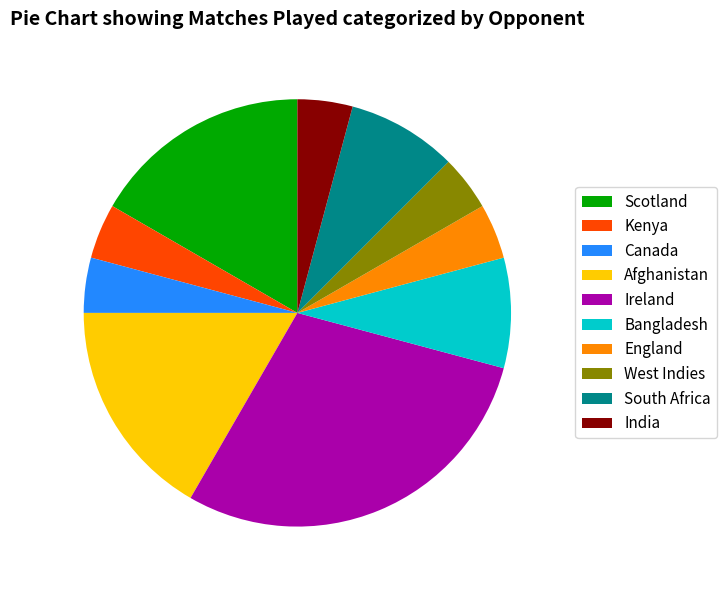

Is it true that Bangladesh is 1% of the pie?

False